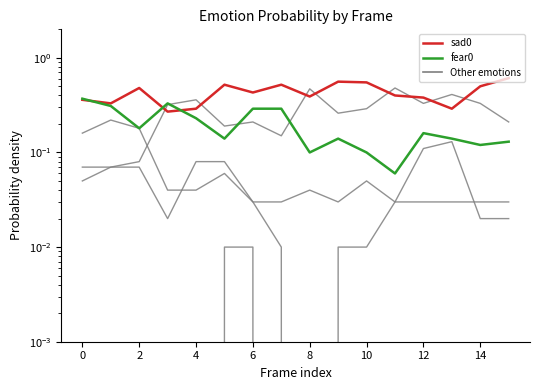

What is the total value across all series at 6?

1.0